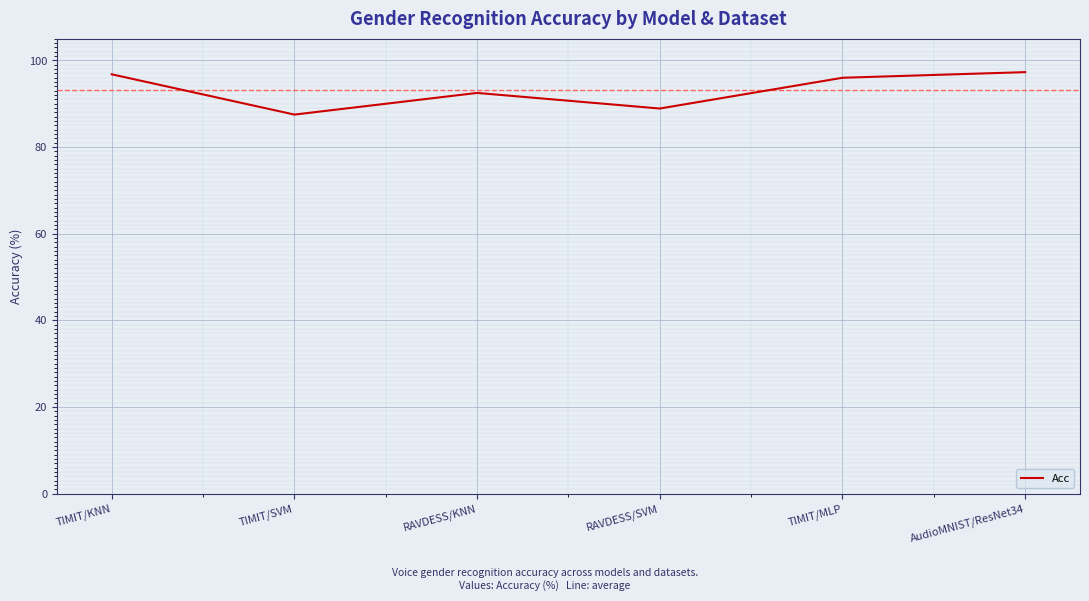

At which category does the data reach its first local valley?

TIMIT/SVM